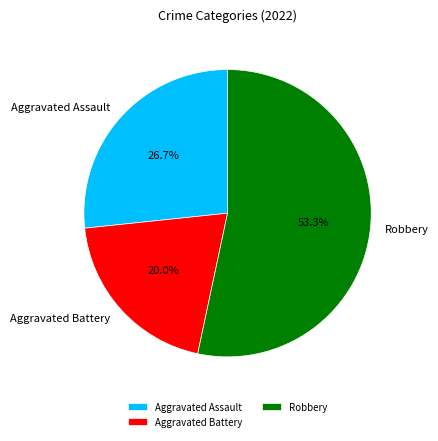

Is it true that Aggravated Battery is 20% of the pie?

True